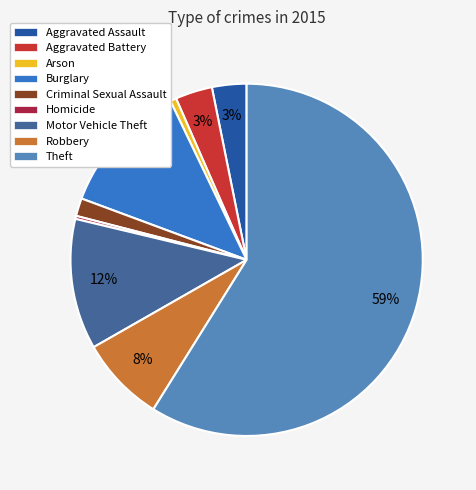

Which slice represents more than half of the pie?

Theft